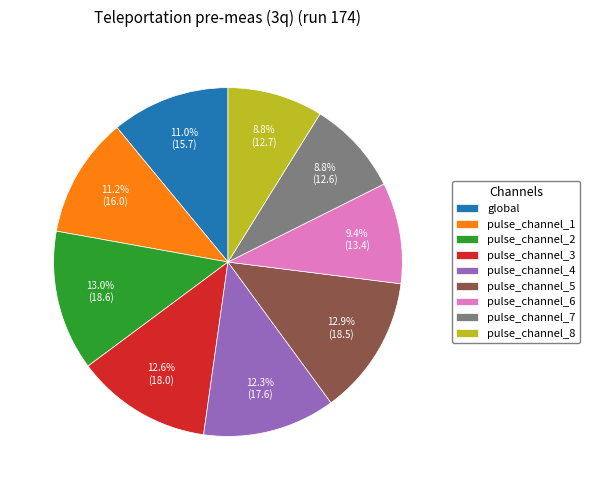

What is the ratio of the value at pulse_channel_3 to the value at pulse_channel_8?

1.4